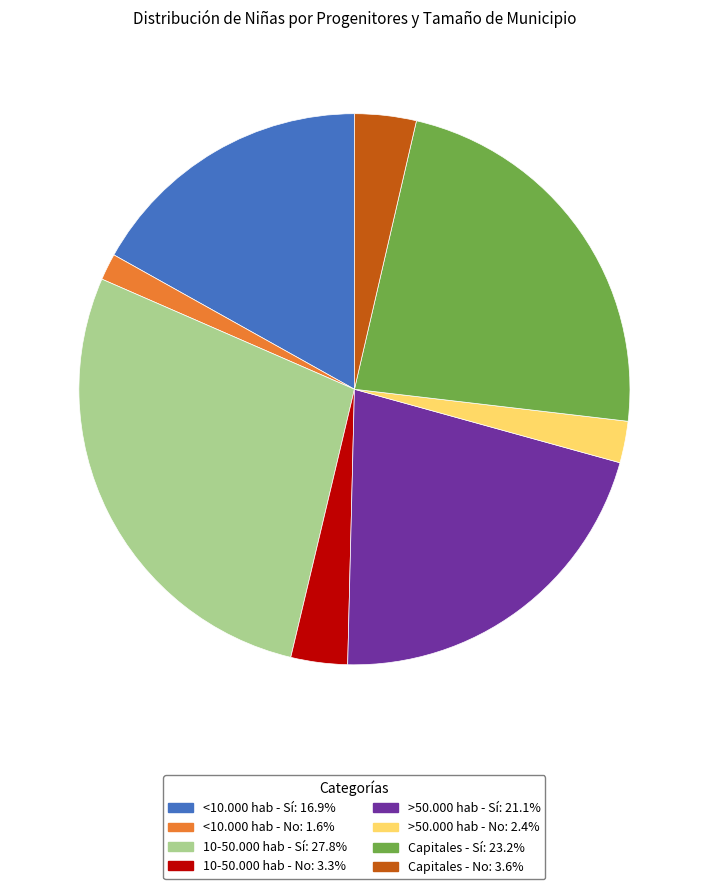

Is there any slice that represents more than half of the pie?

No